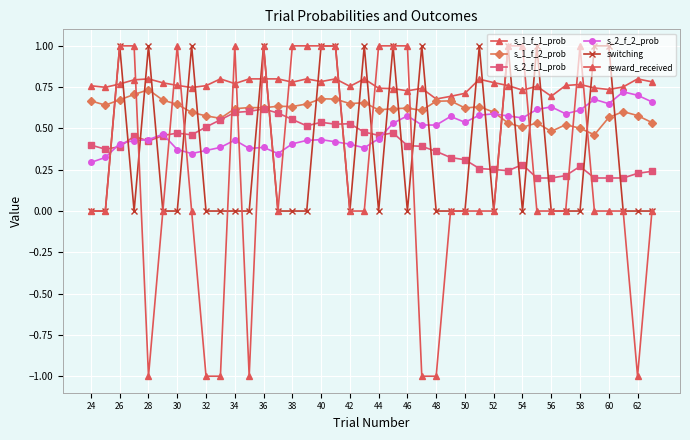

Does the chart have visible grid lines?

Yes